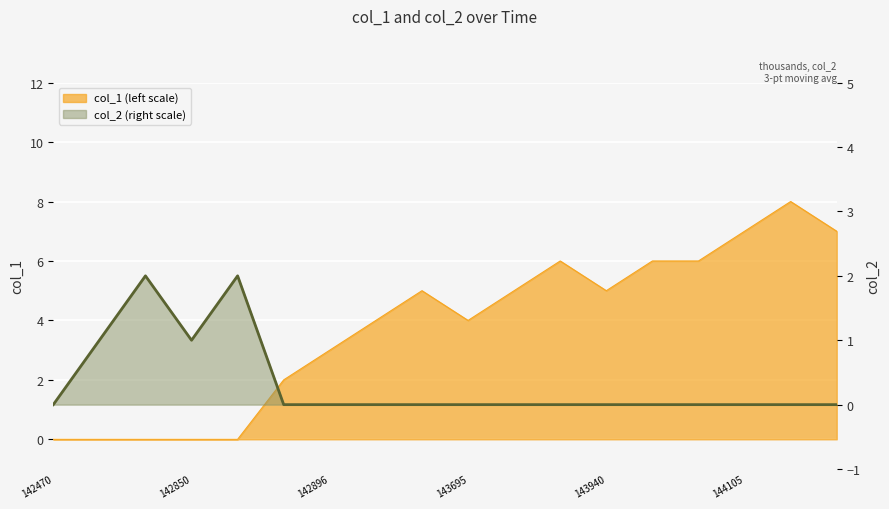

True or false: there are more than 1 points higher than both neighbors.

True